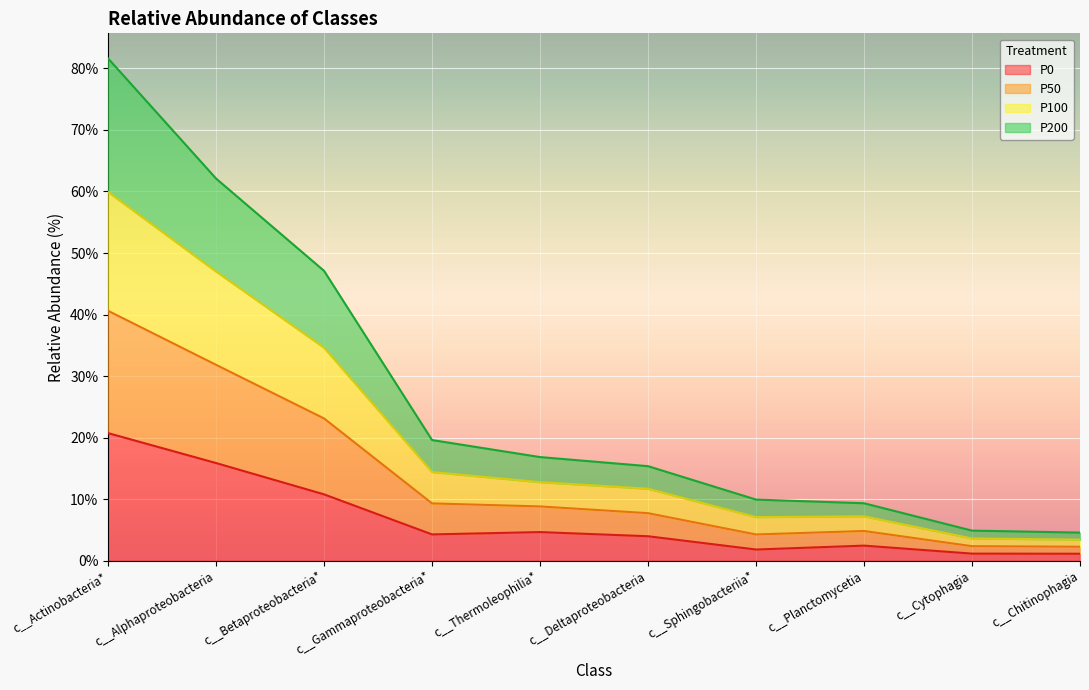

What is the maximum value for P0?

20.7